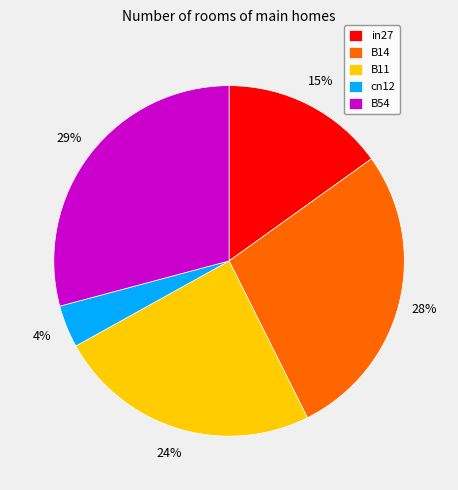

Which has a higher value, cn12 or in27?

in27